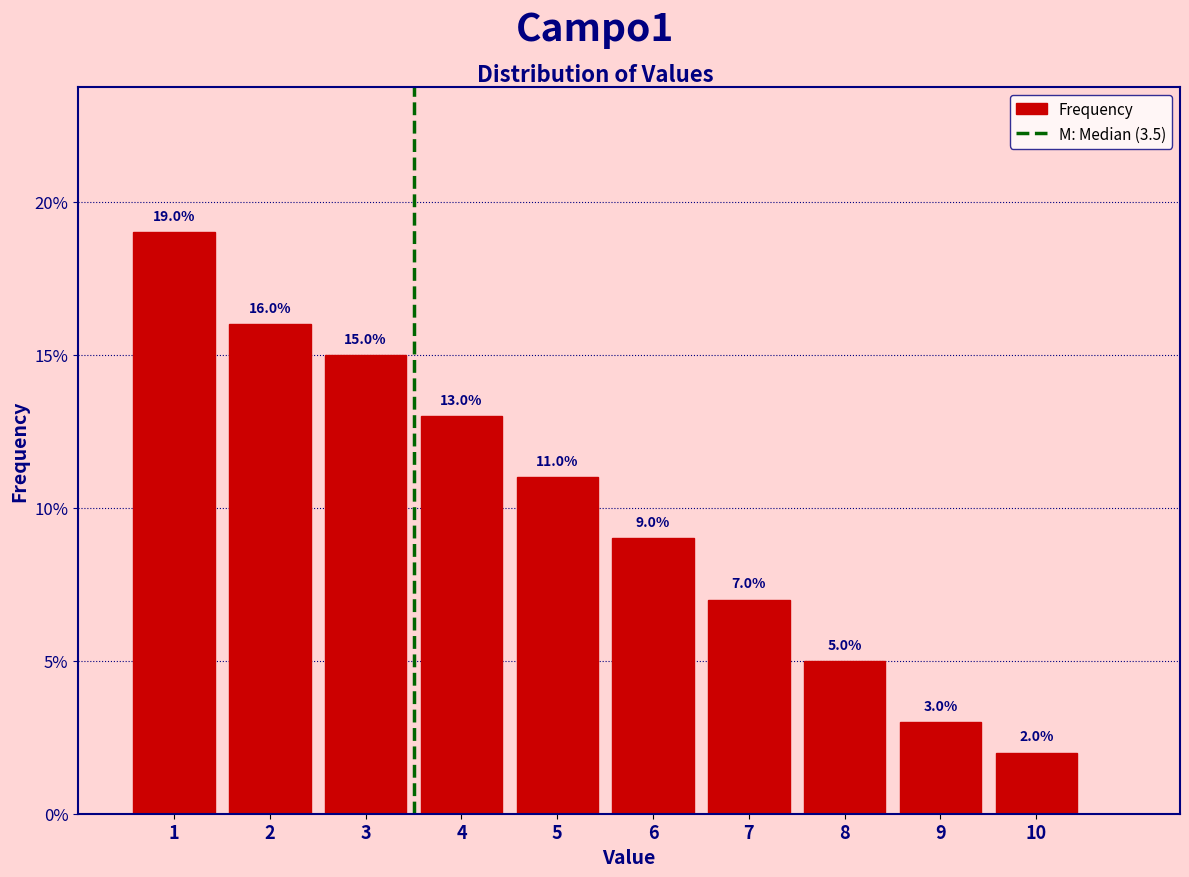

How tall is the bar that spans 1.5 to 2.5 on the x-axis?

16.0